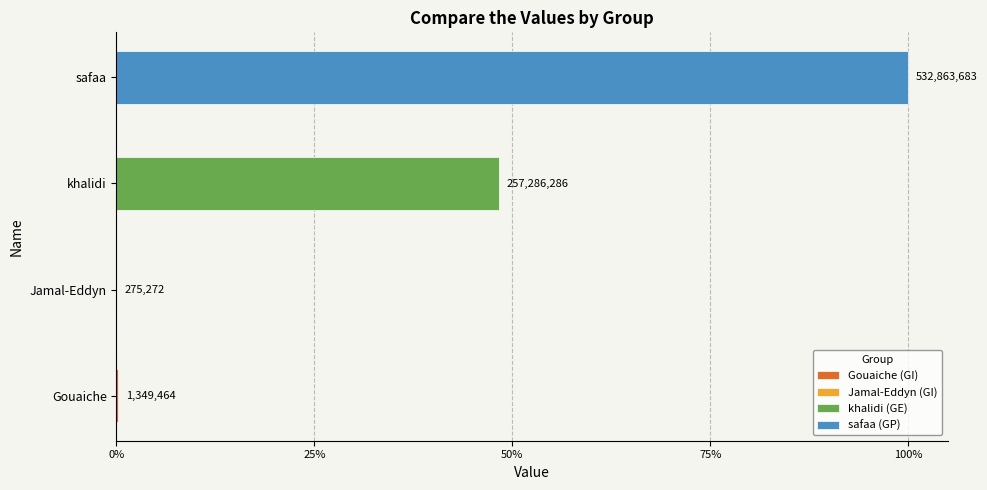

Rank the categories by value from highest to lowest.

GP, GE, GI, GI